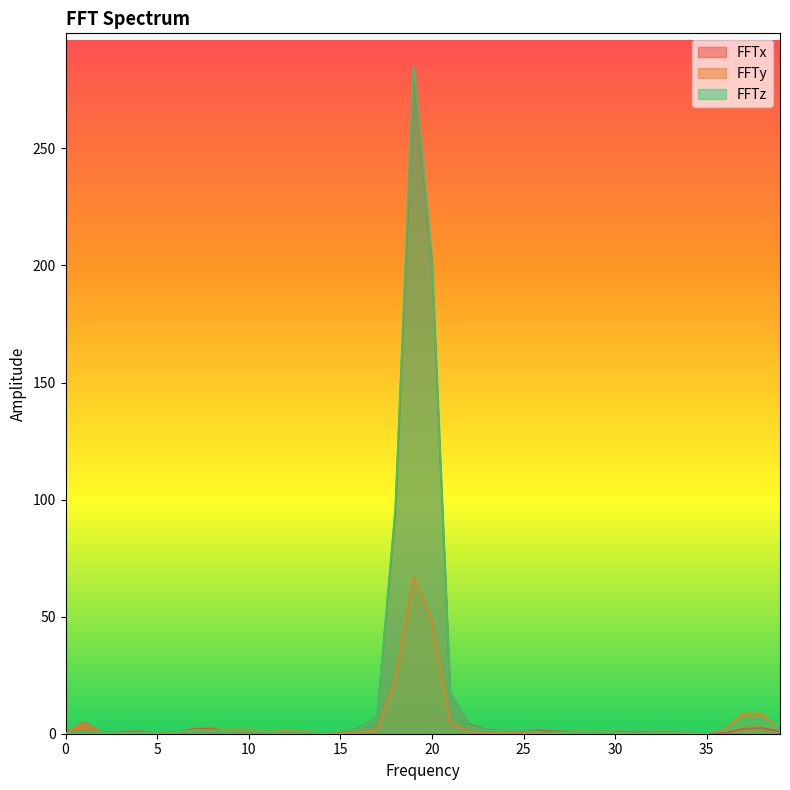

What is the total value across all series at 26?

2.3